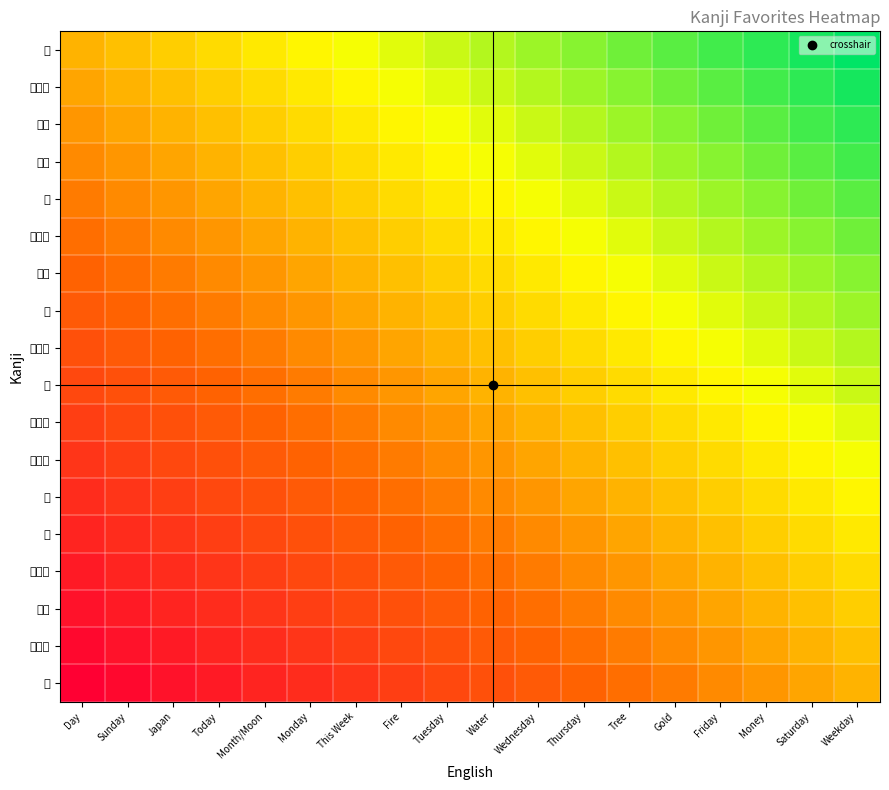

Count the number of categories in the chart.

18